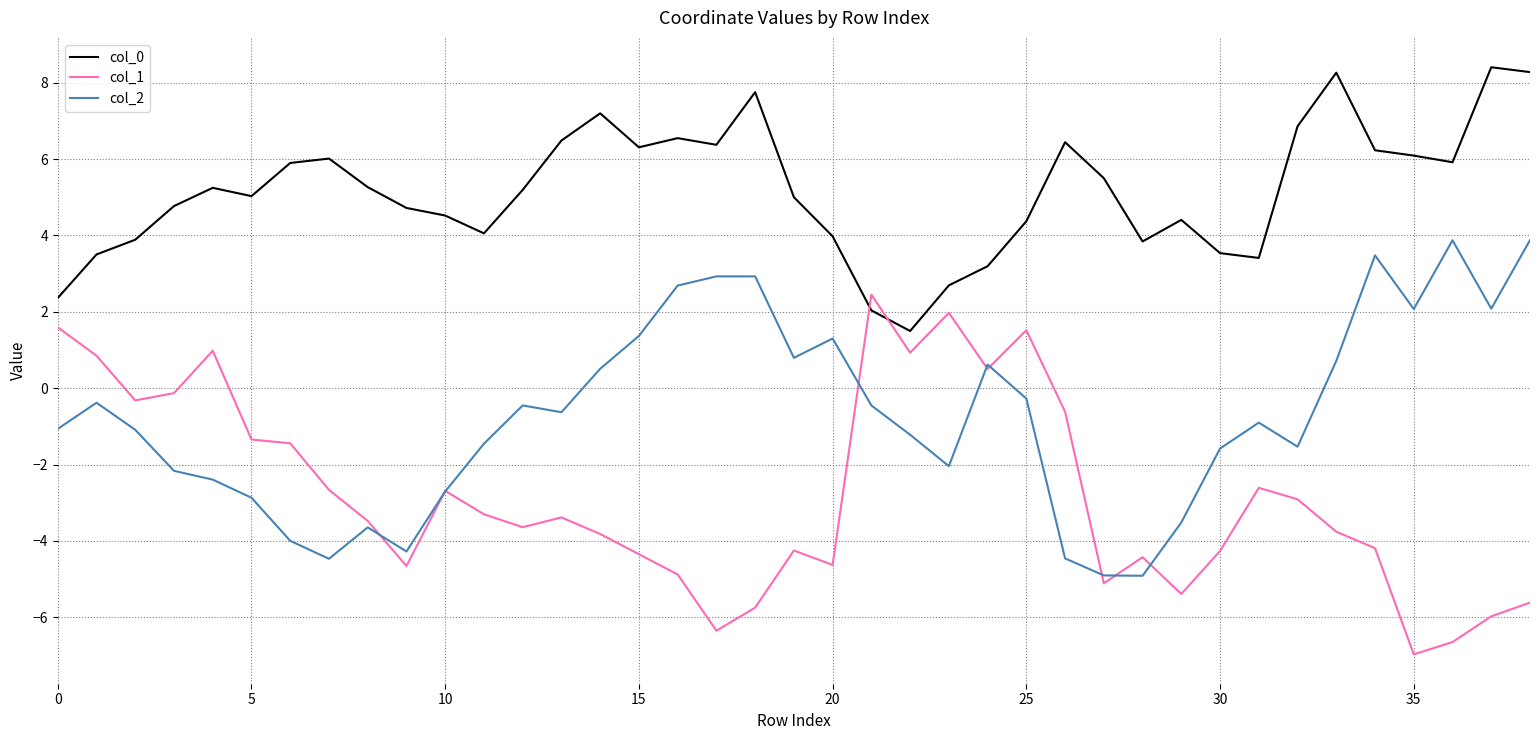

List the series in order of their overall mean, highest first.

col_0, col_2, col_1